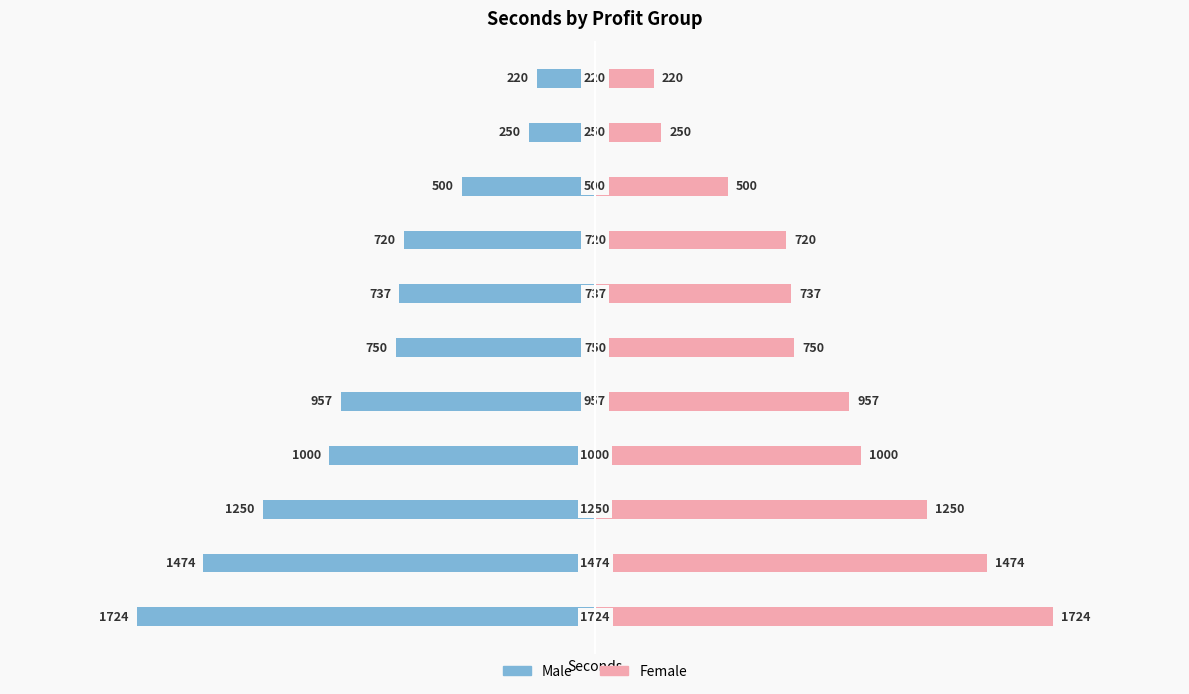

What is the value of the Male bar at the 10th from the left?

-250